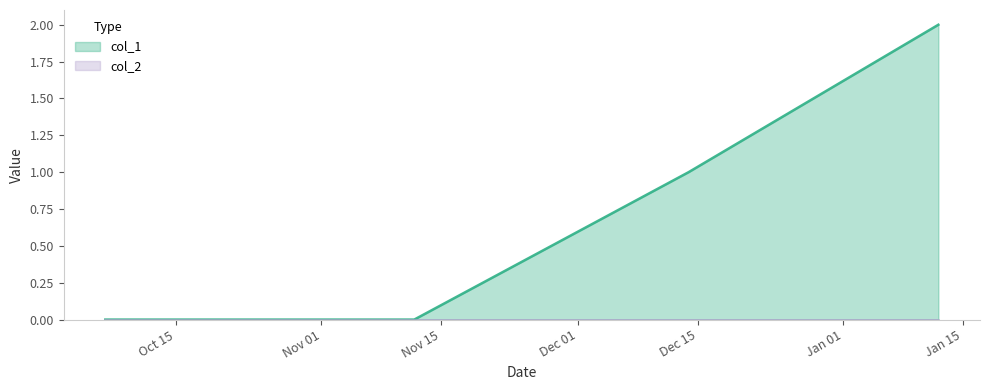

Reading right to left, list all the values displayed in this chart.

1484191641=2	1481668044=1	1478895670=0	1475773974=0